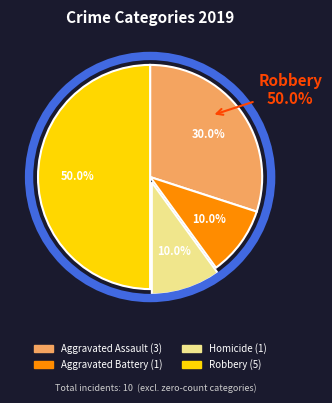

Which slice is the largest?

Robbery